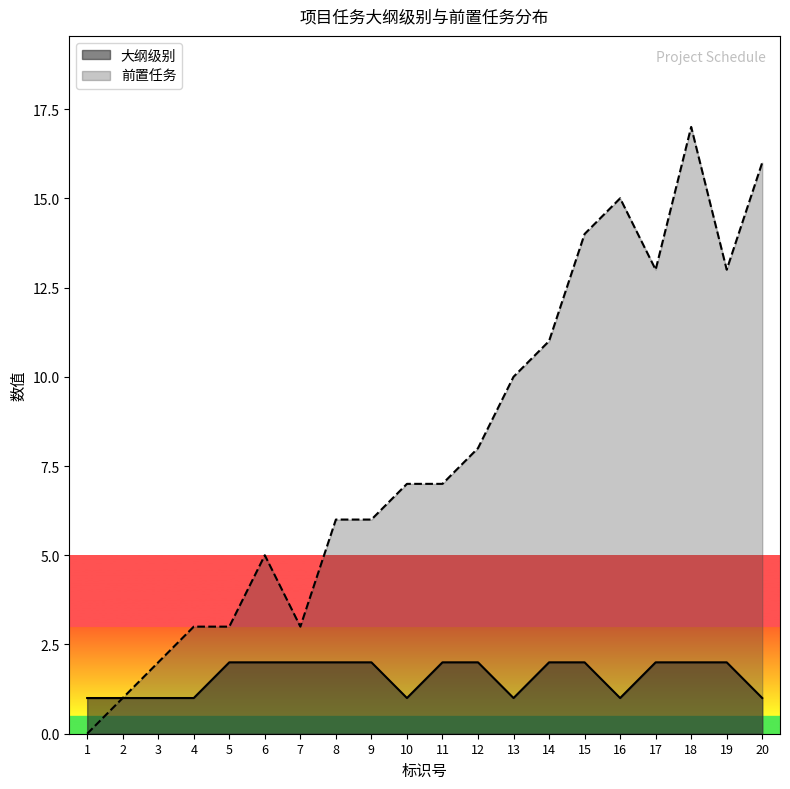

At which category does the chart reach its minimum across all series?

1